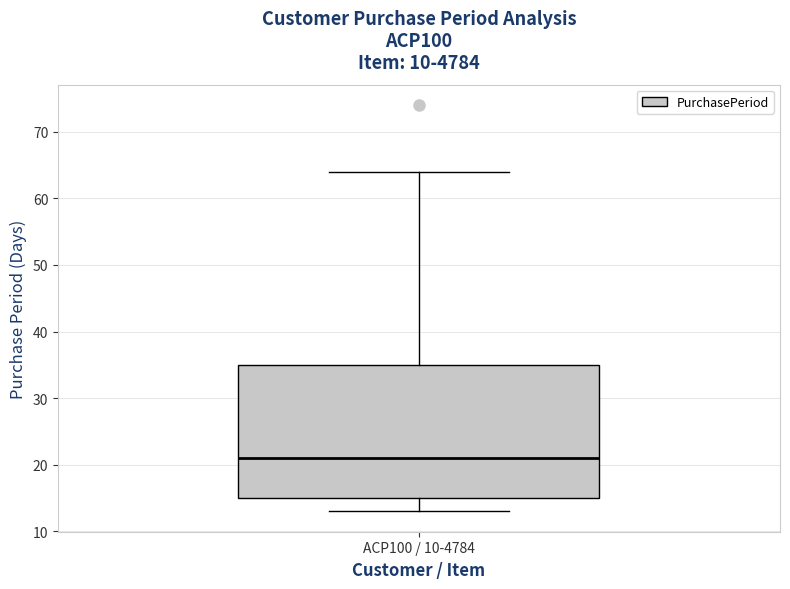

Transcribe this box plot: give where the median line is, the range the box spans, and where the two whiskers end, as read against the y-axis. The values are not printed on the chart, so give them approximately, as read against the axis.

median 21, box 15 to 35, whiskers 13 to 64